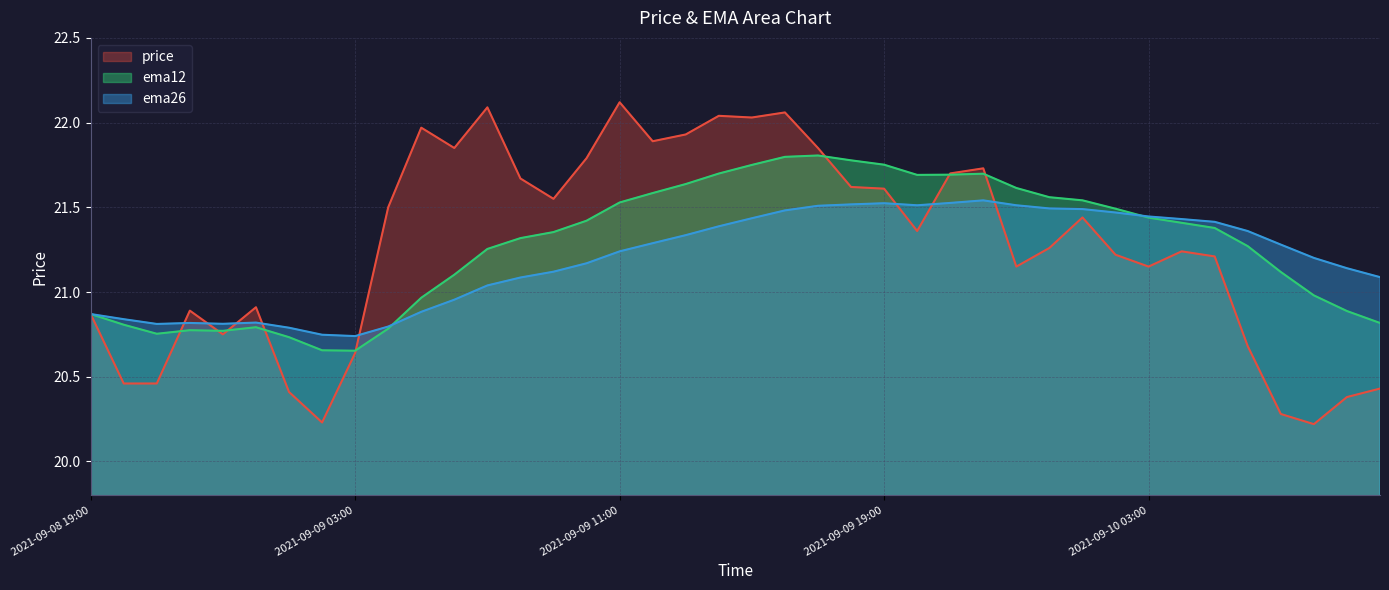

At which label does ema26 first exceed 21?

2021-09-09 07:00